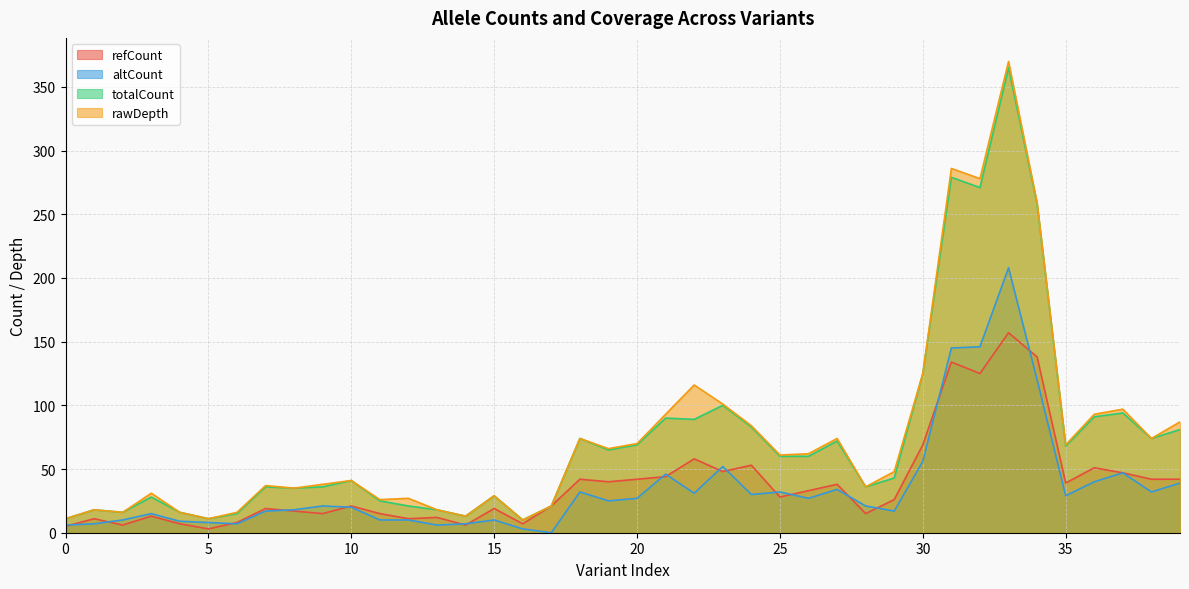

Between which two adjacent categories do refCount and altCount first intersect?

0 and 1